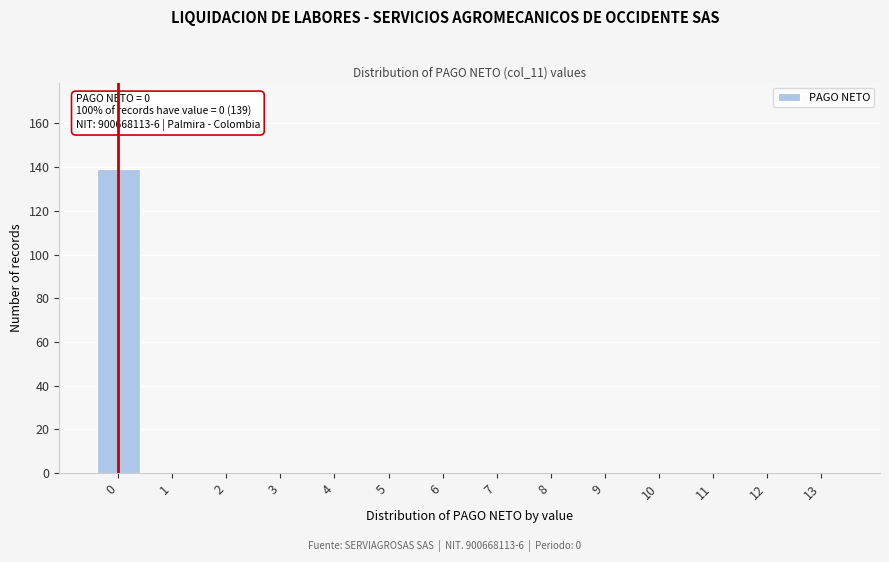

Reading right to left, list all the values displayed in this chart.

13=0	12=0	11=0	10=0	9=0	8=0	7=0	6=0	5=0	4=0	3=0	2=0	1=0	0=139